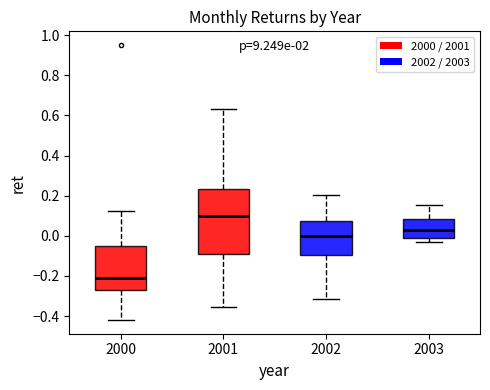

Where is the upper edge of the box at x = 2002 on the y-axis? The values are not printed on the chart, so give them approximately, as read against the axis.

0.08